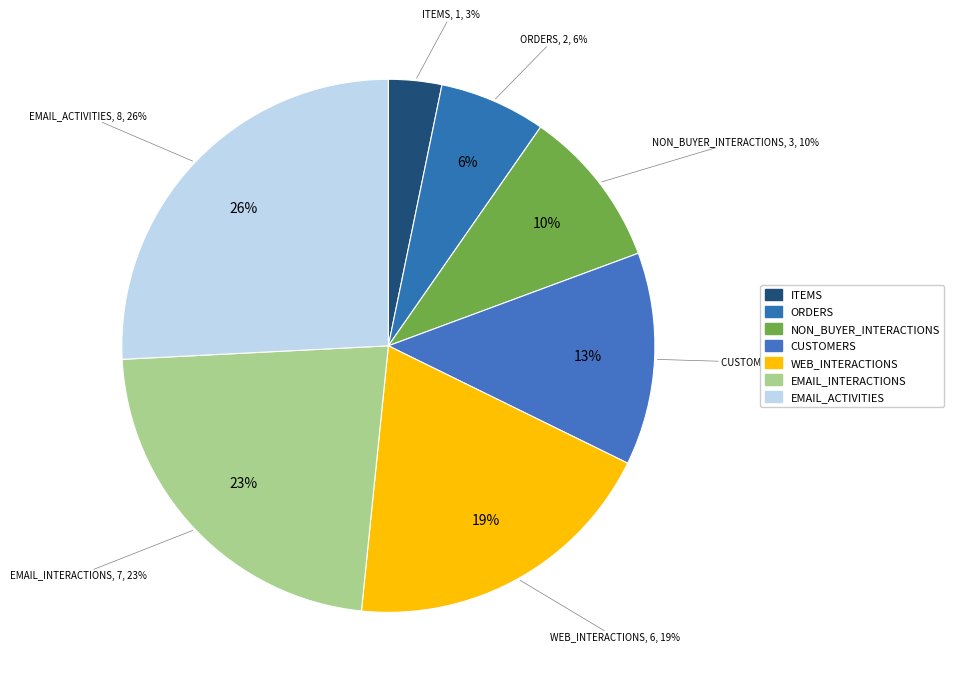

What percentage is the WEB_INTERACTIONS slice, to the nearest percent?

19%